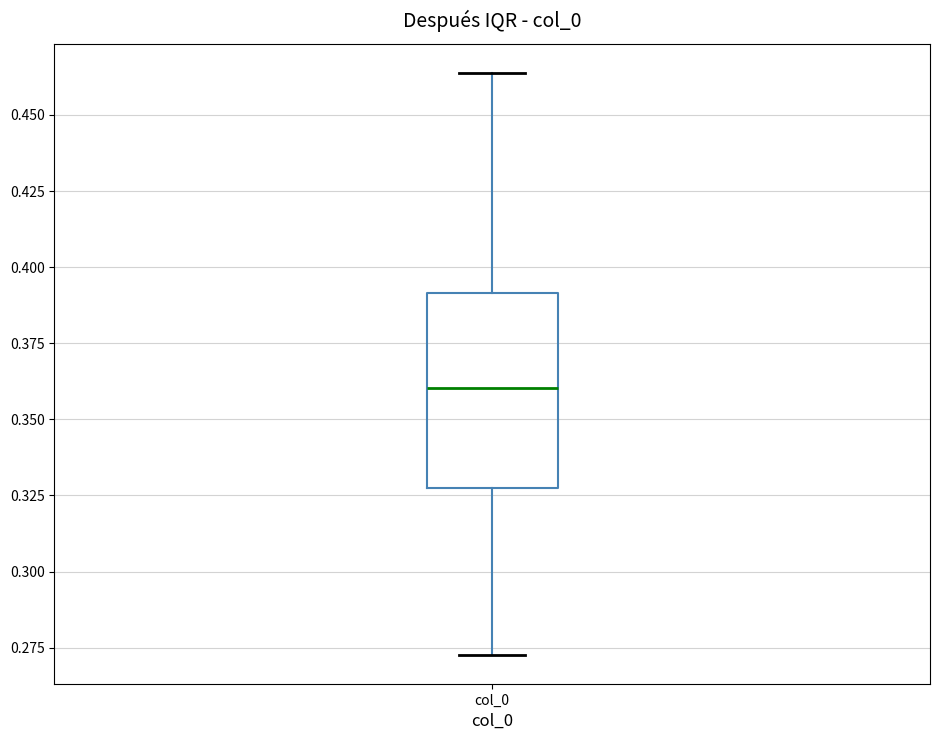

Transcribe this box plot: give where the median line is, the range the box spans, and where the two whiskers end, as read against the y-axis. The values are not printed on the chart, so give them approximately, as read against the axis.

median 0.360, box 0.330 to 0.390, whiskers 0.275 to 0.465